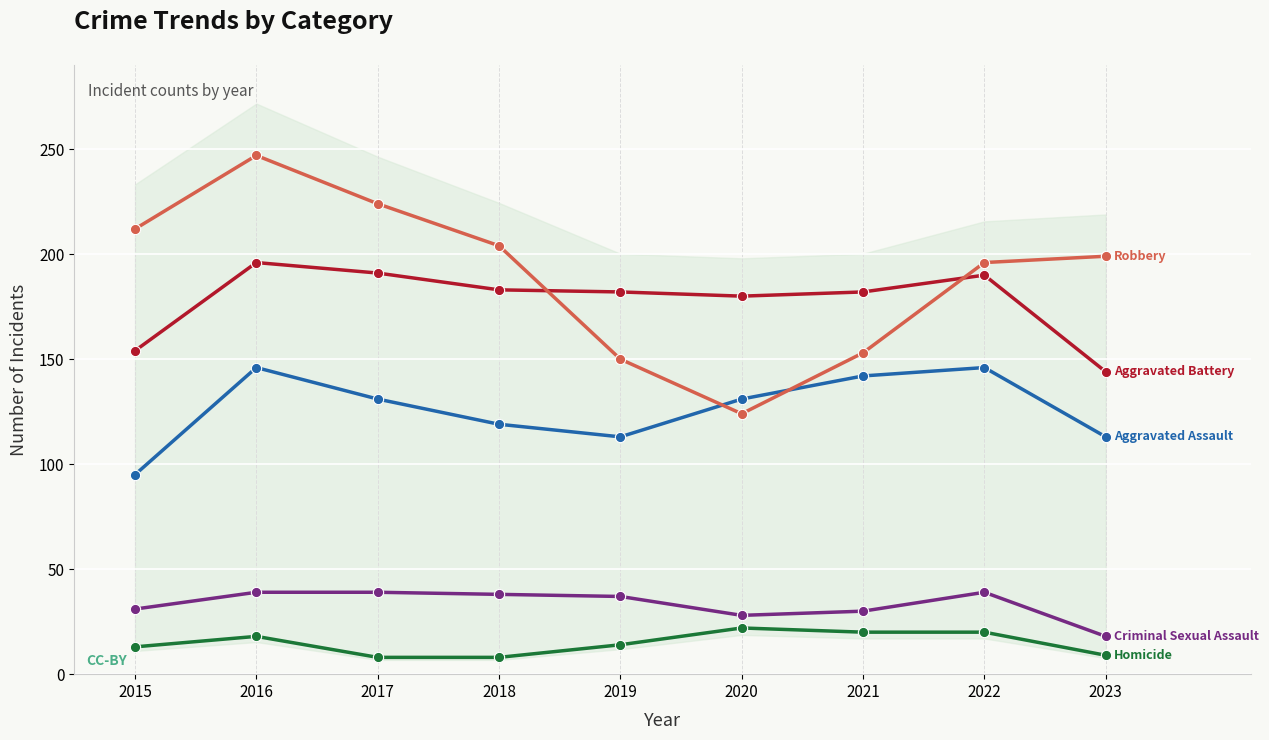

What is the total value across all series at 2022?

591